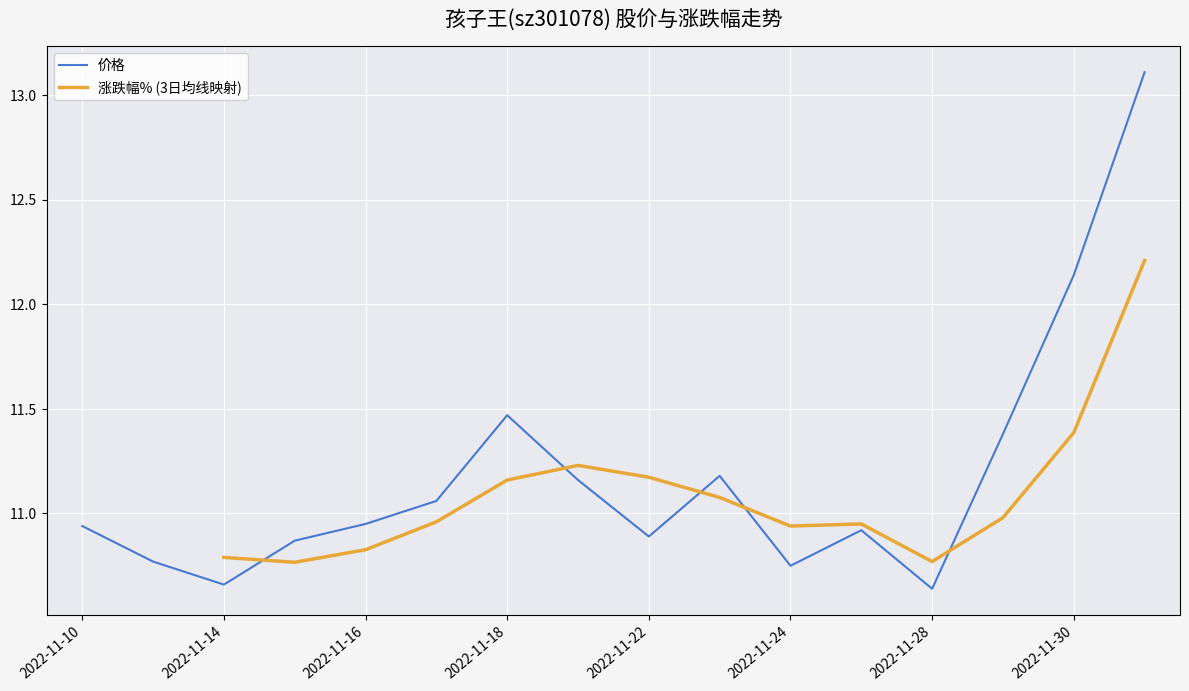

What is the maximum value for 价格?

13.1